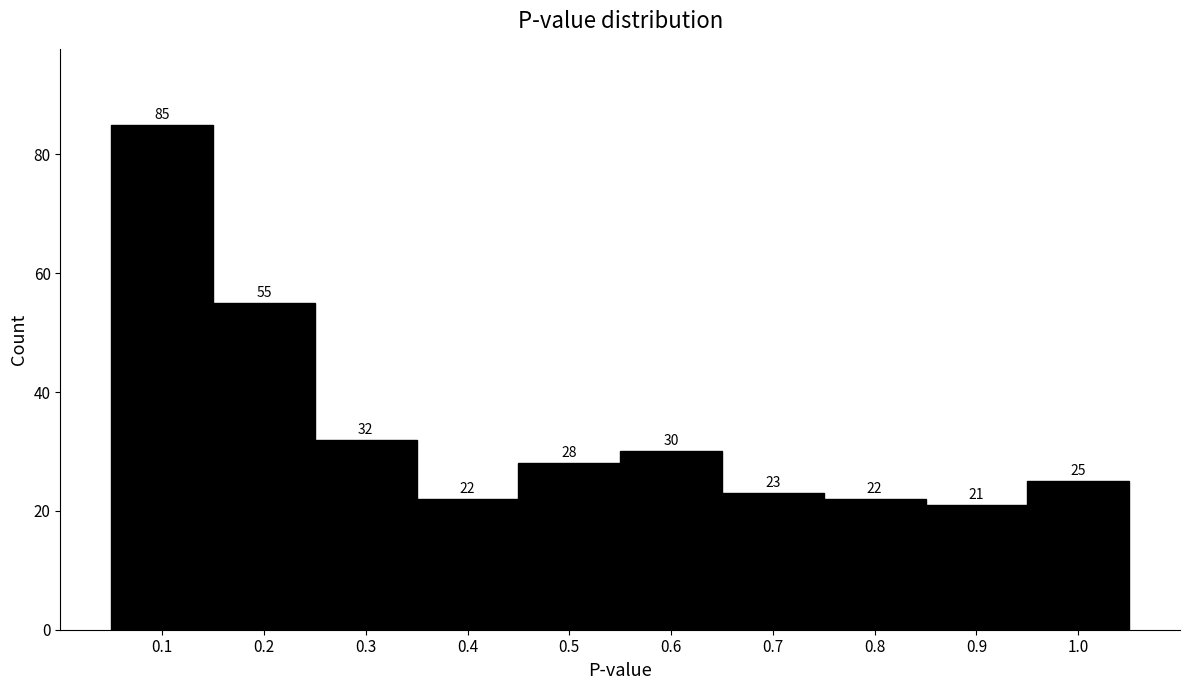

Reading left to right, extract all data points from this chart.

85	55	32	22	28	30	23	22	21	25